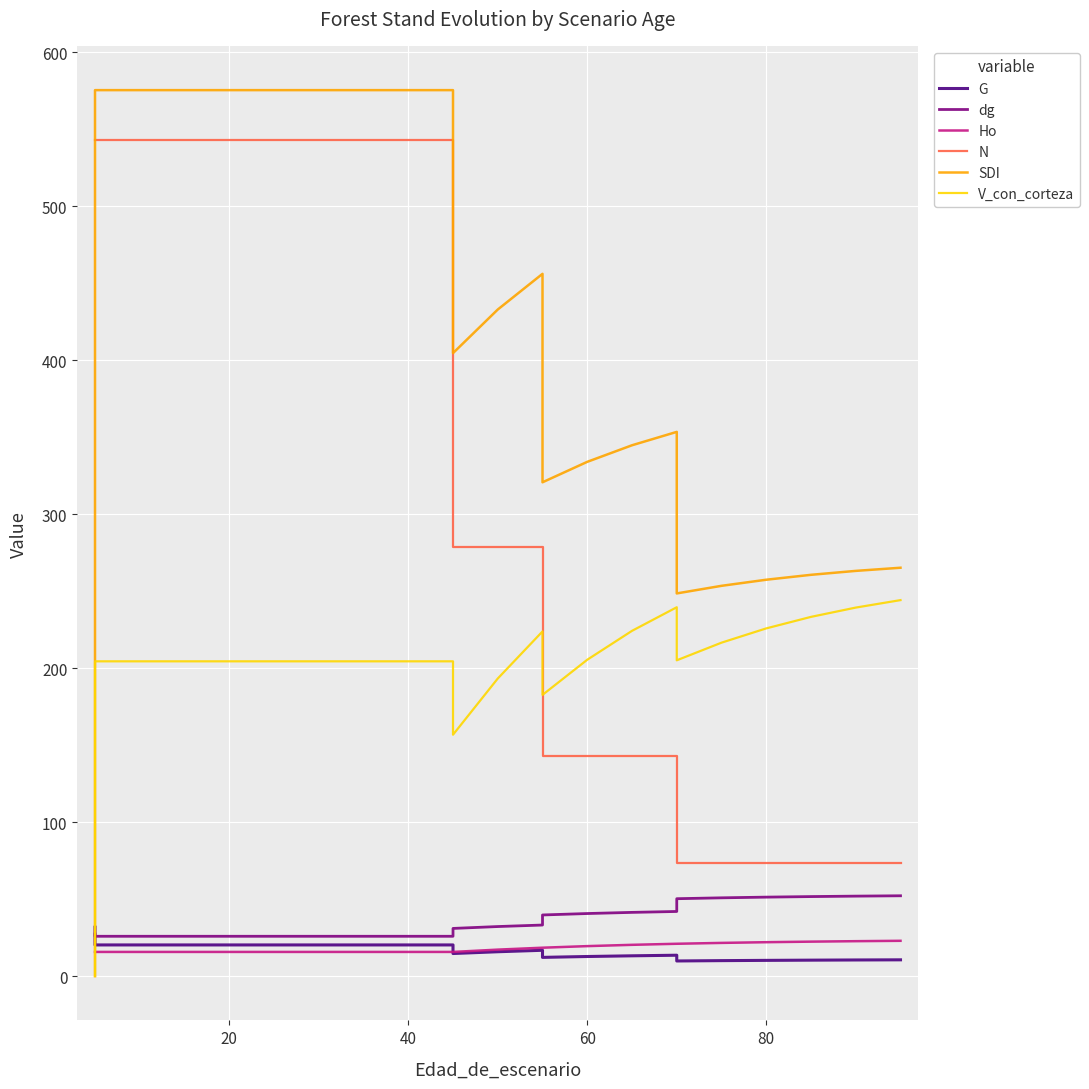

Where is G nearest to the value 20?

20